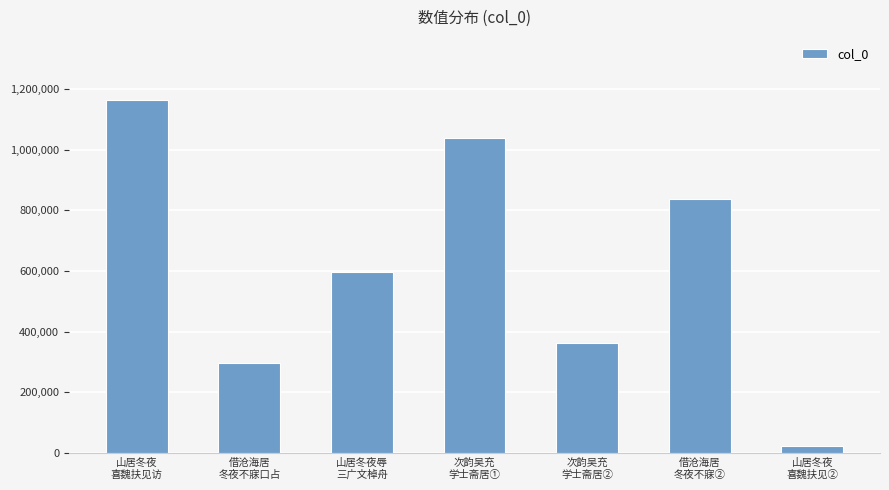

What is the smallest value displayed?

23515